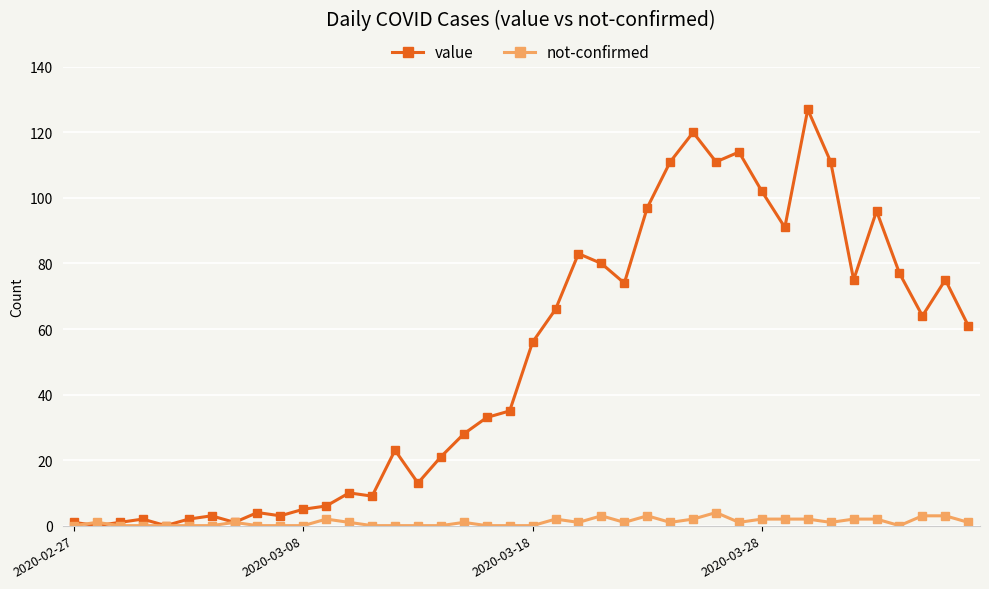

True or false: value has more than 0 points higher than both neighbors.

True